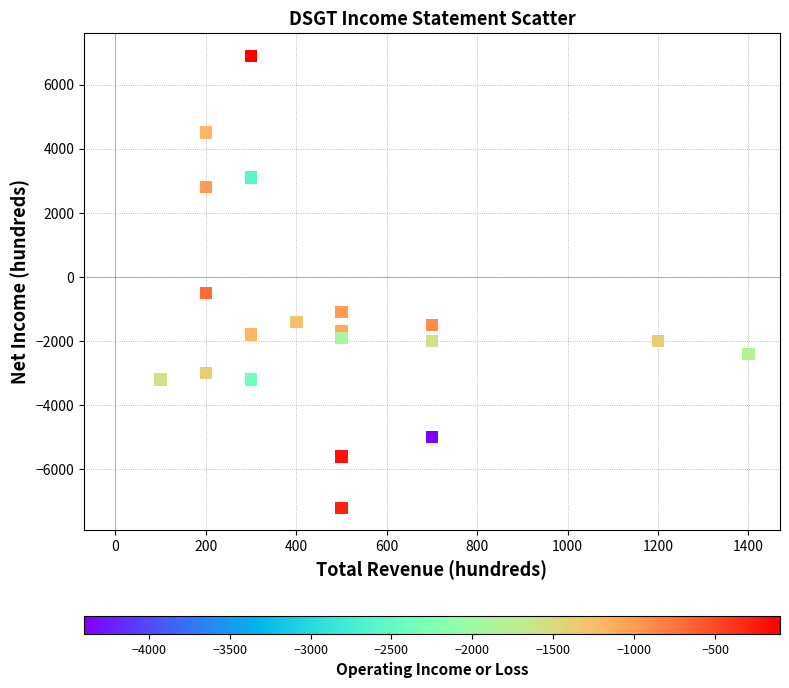

What Y value in the scatter plot is closest to -150?

-500